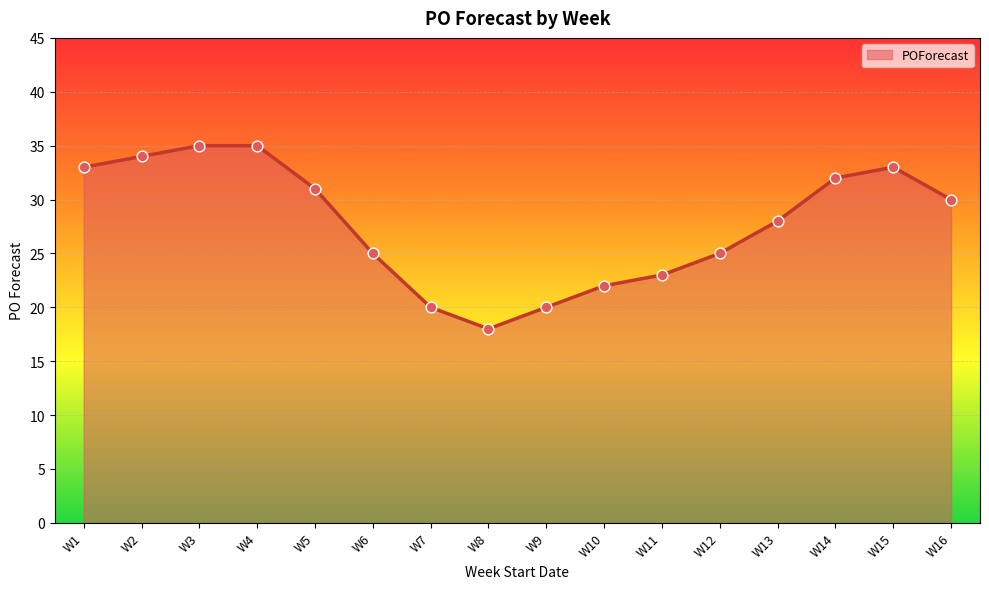

Approximately how many times larger is the value at W16 compared to W7?

1.5